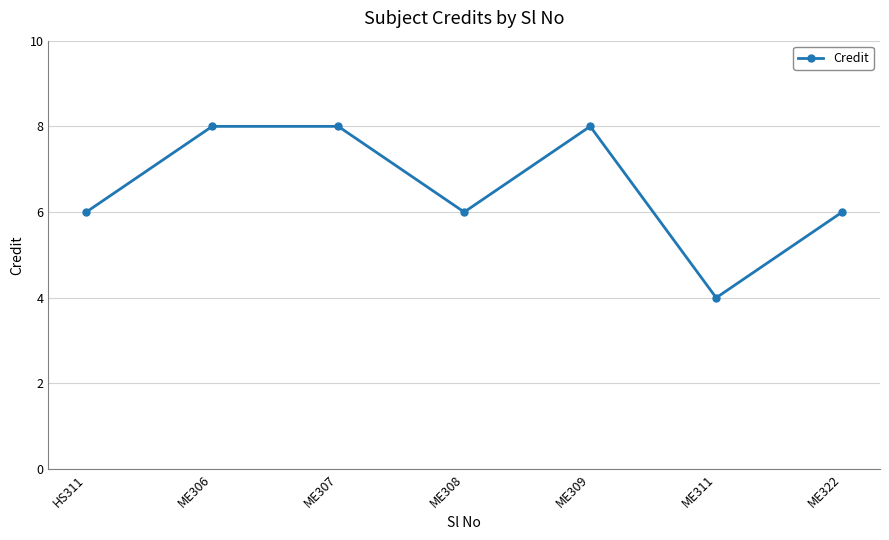

What is the difference between the second highest and second lowest values?

2